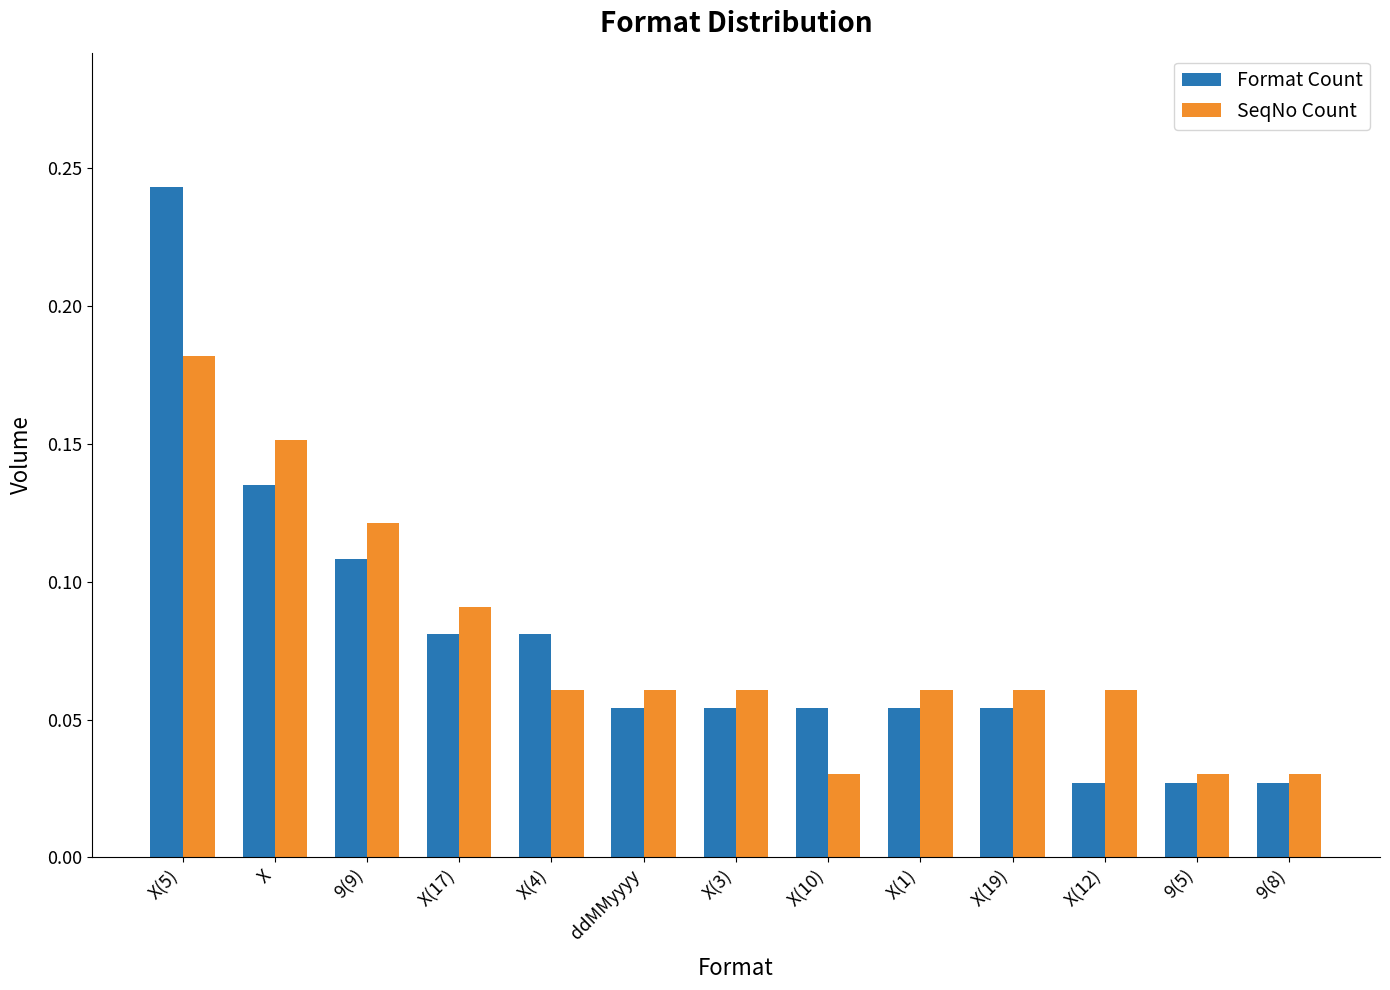

How many bars are there in total?

26